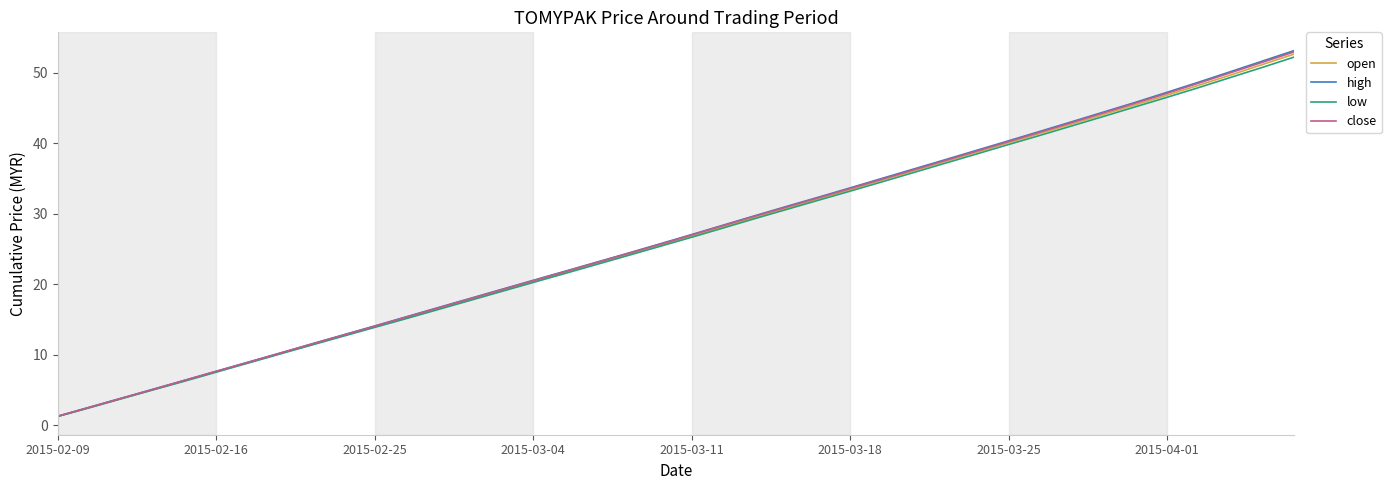

What is the maximum value for low?

52.2